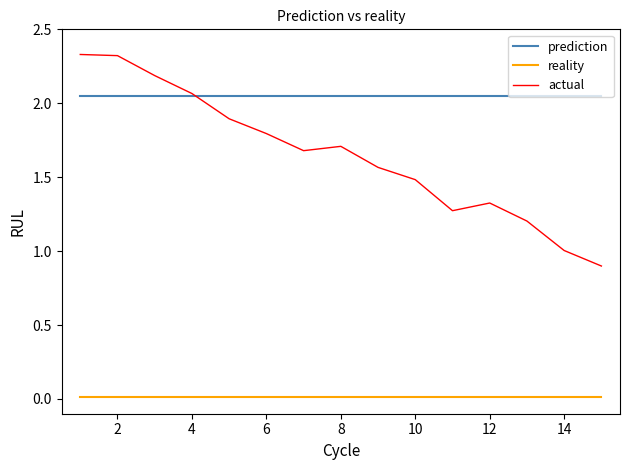

Which series has the largest total across all categories?

prediction